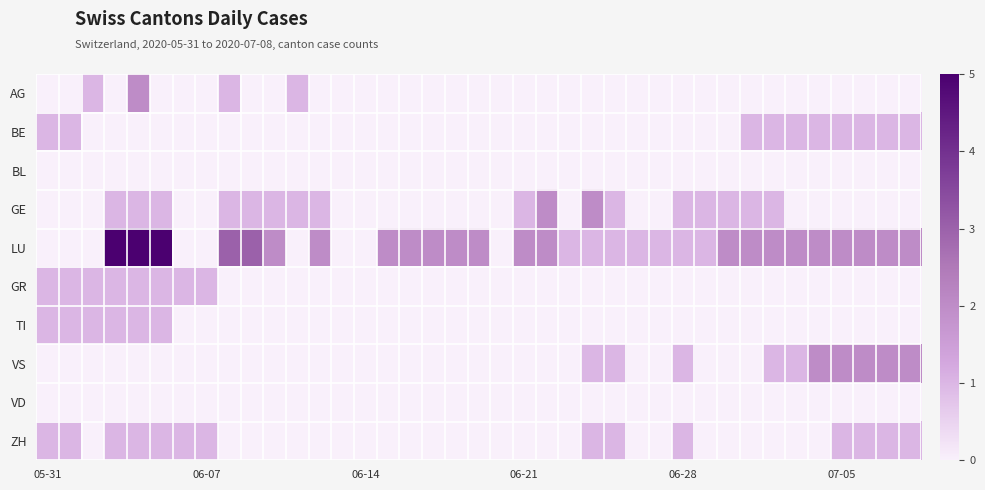

Which series has the widest spread of values?

LU